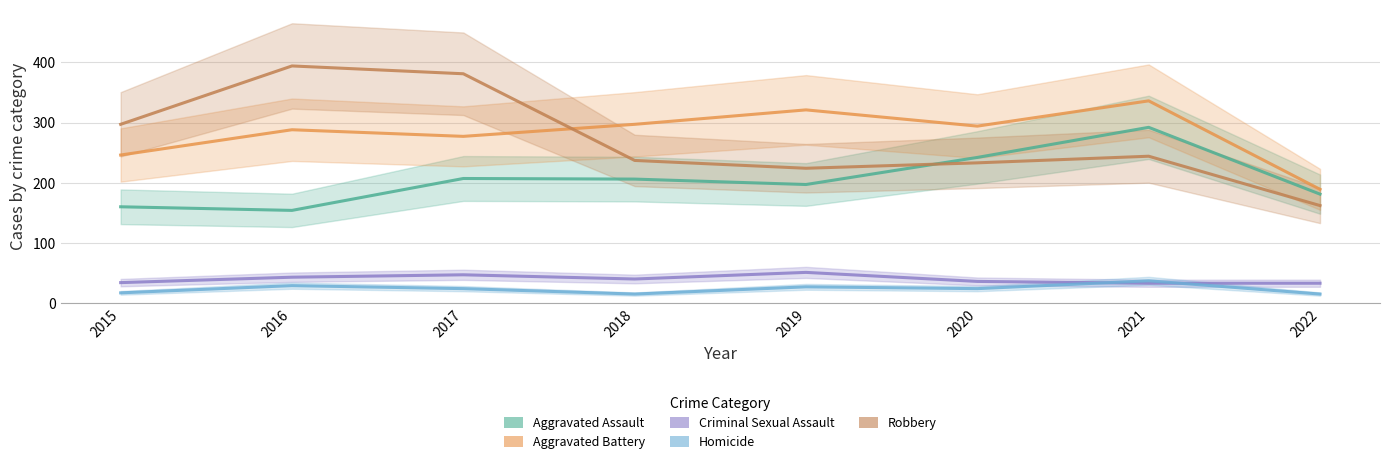

Is this an area chart (filled region under the line)?

No